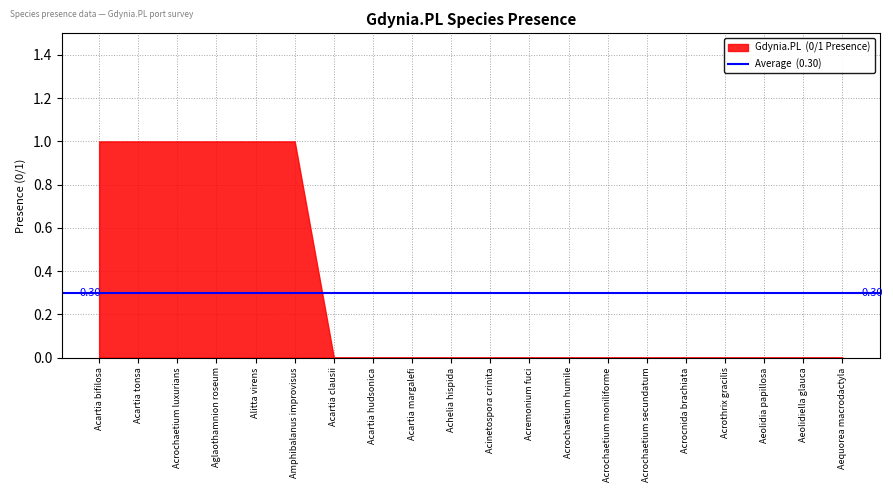

What is the ratio of the value at Acartia tonsa to the value at Acrochaetium luxurians?

1.0